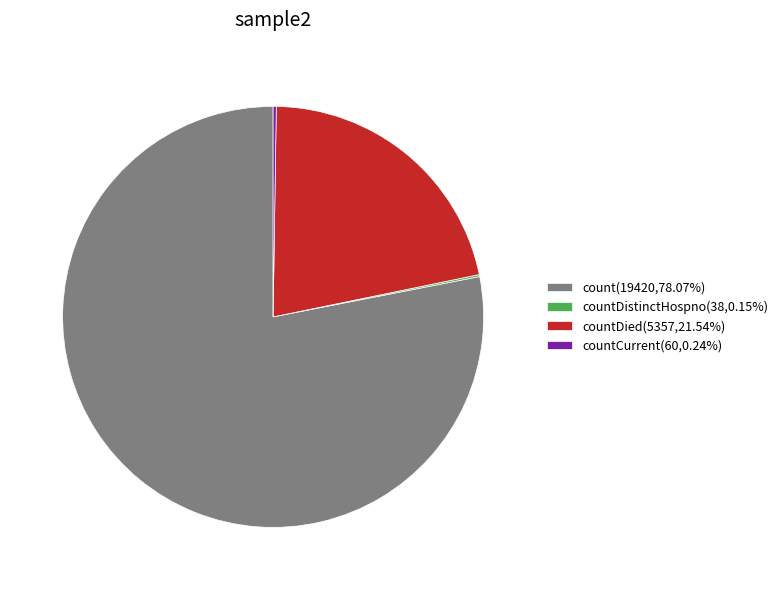

Does any single category account for the majority?

Yes